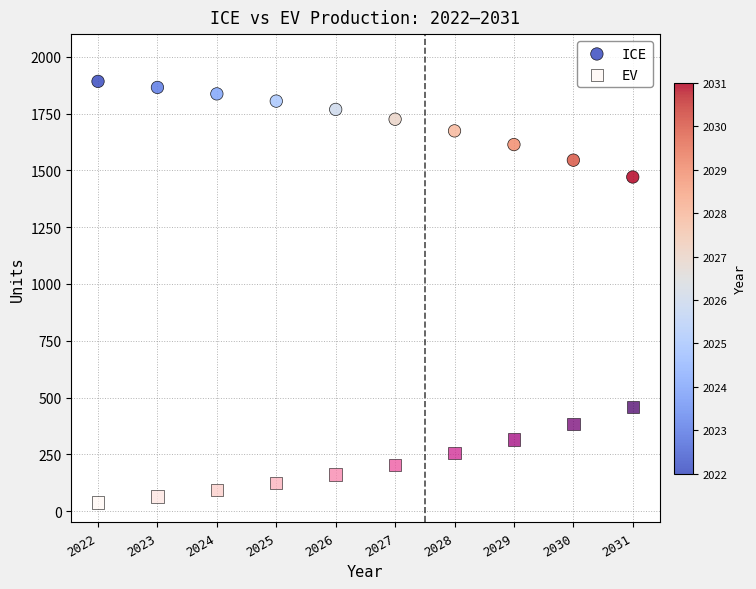

Which series reaches the maximum Y coordinate?

ICE